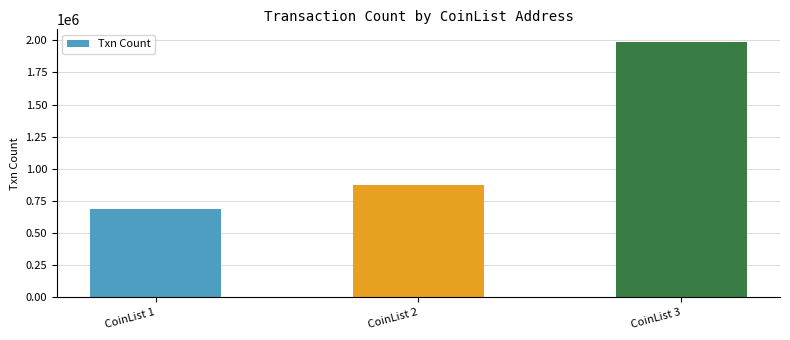

Count the number of categories in the chart.

3